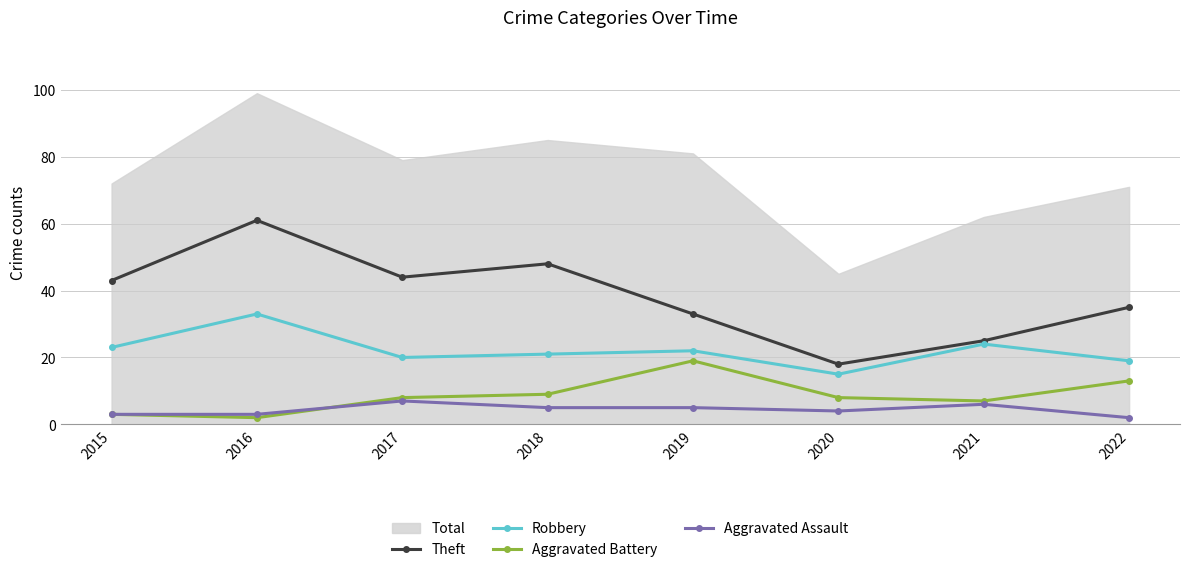

At how many categories does at least one series exceed 39?

4